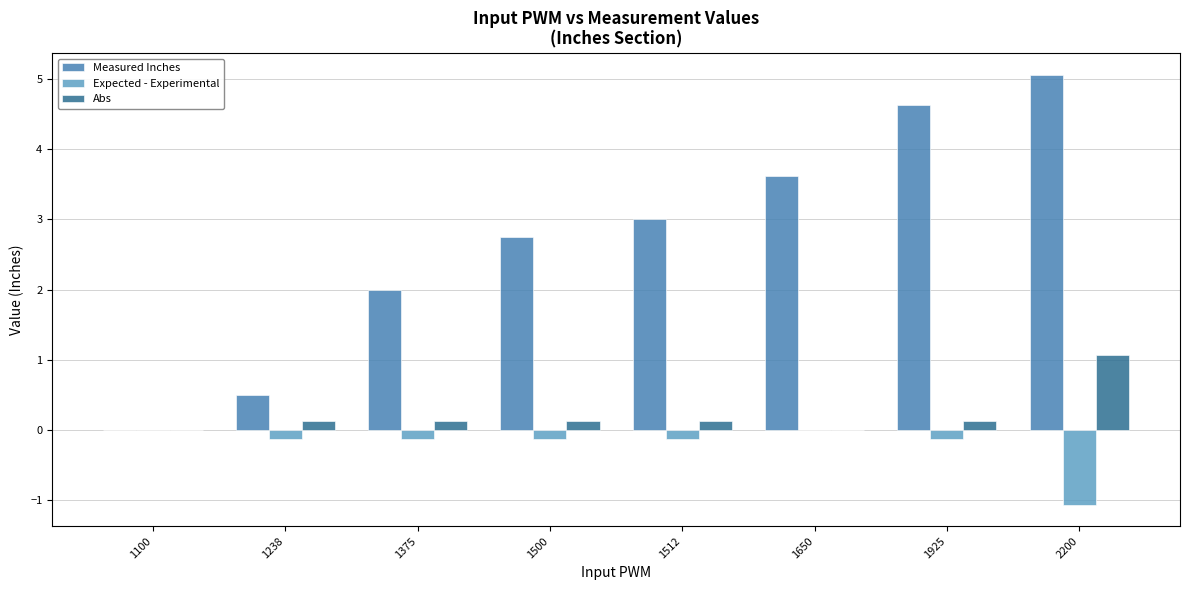

True or false: Abs has a value of -0.6 at 1100.

False